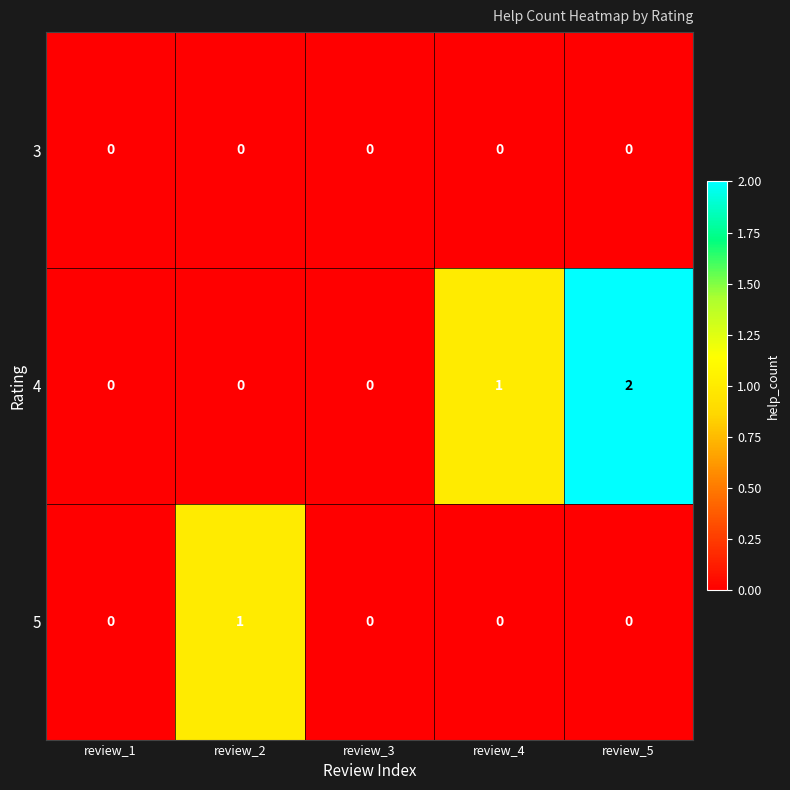

Count the number of categories in the chart.

5